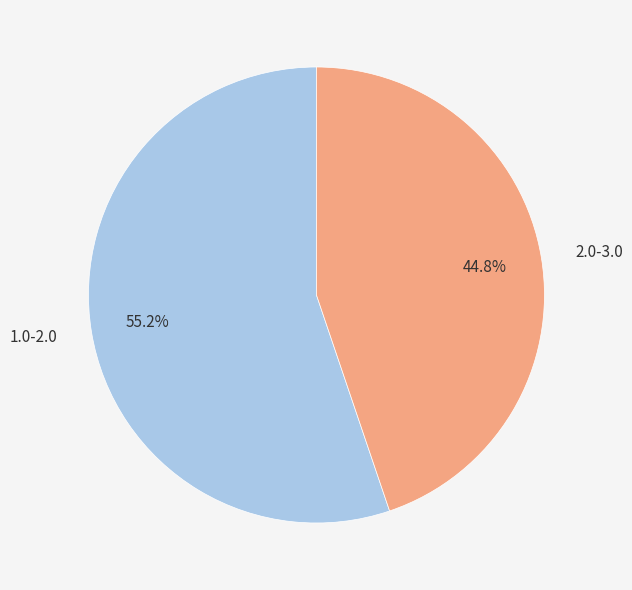

What is the majority slice?

1.0-2.0